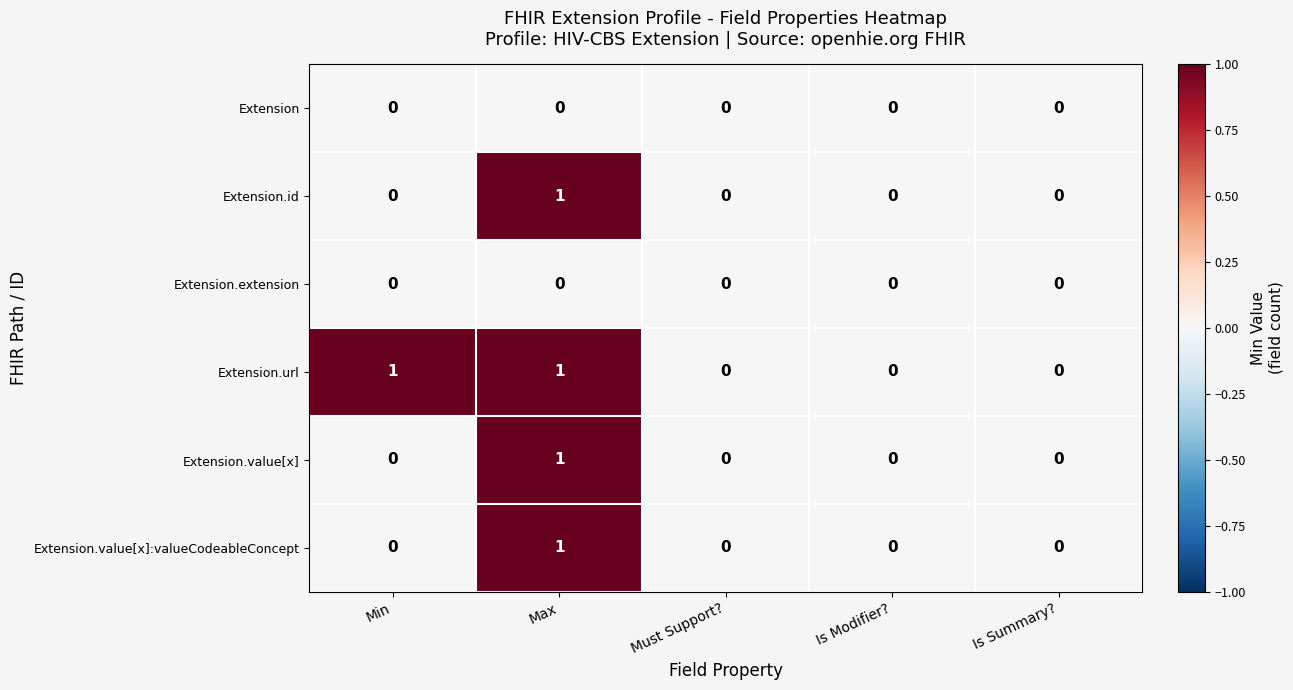

What is the maximum value shown in the chart?

1